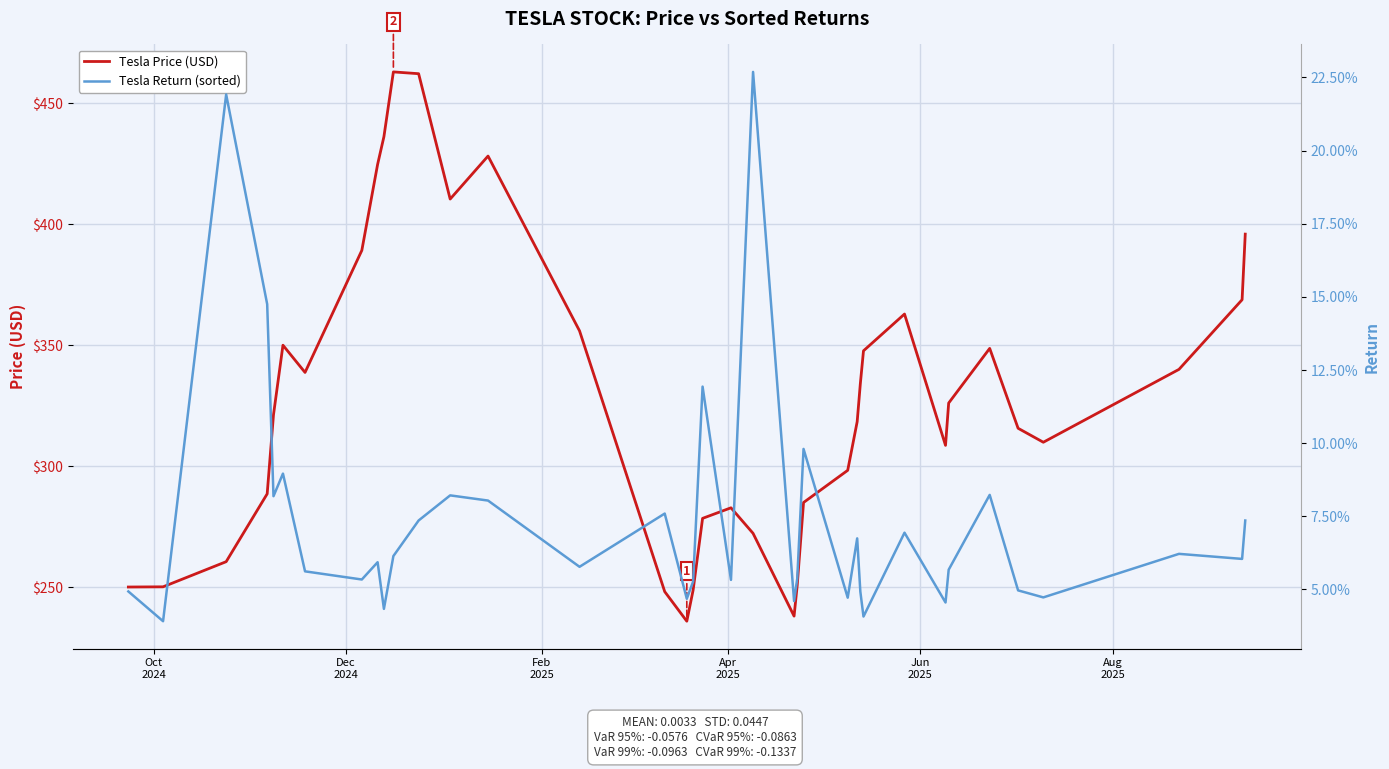

True or false: Tesla Price (USD) and Tesla Return (sorted) cross at least once.

False